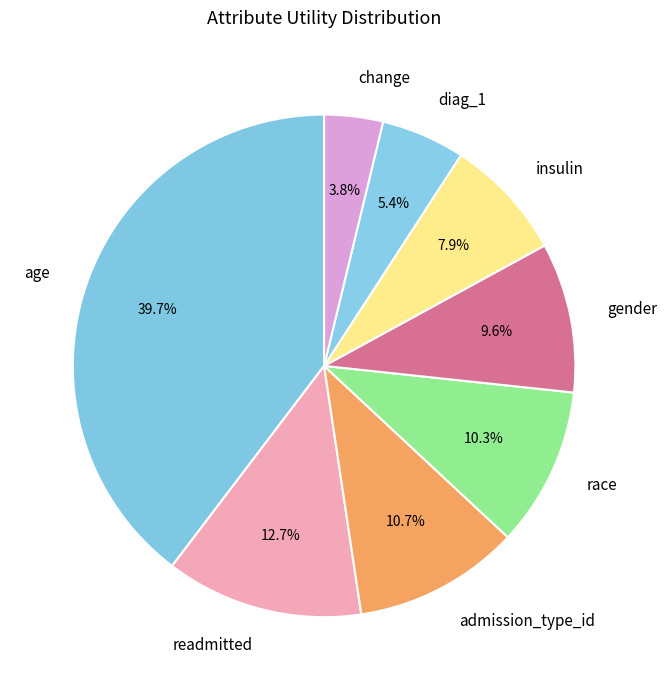

What percentage is the diag_1 slice, to the nearest percent?

5%